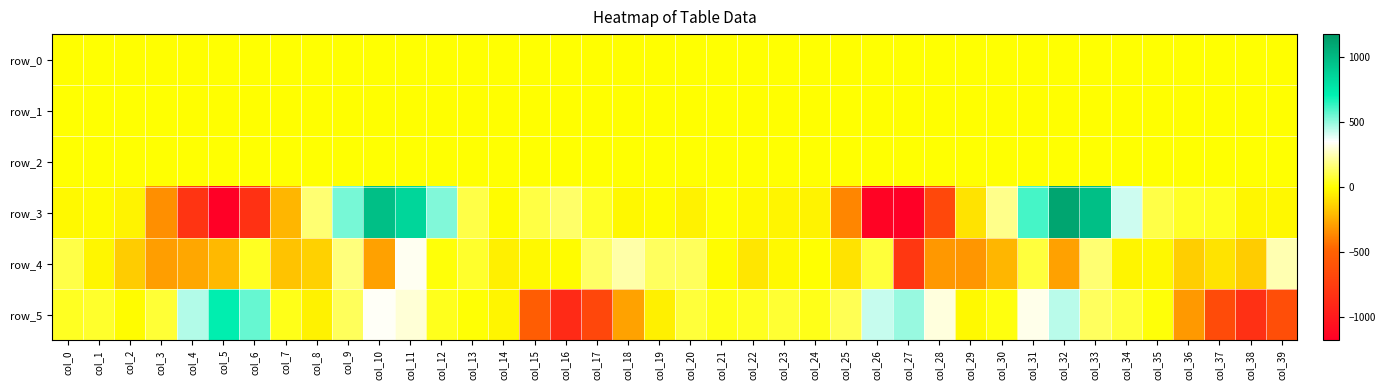

What is the highest value of the row_3 series?

1111.2